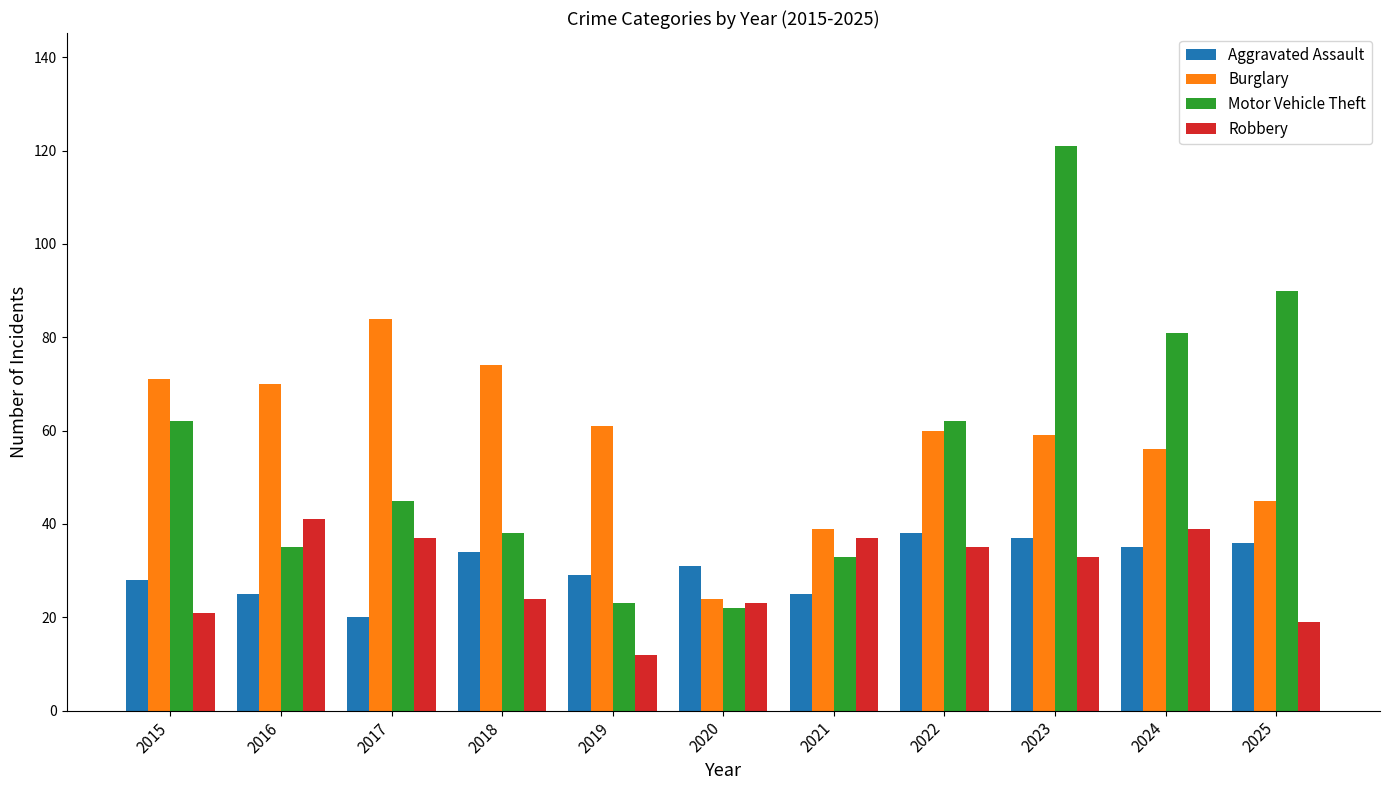

What is the sum of the Robbery values at 2025 and 2021?

56